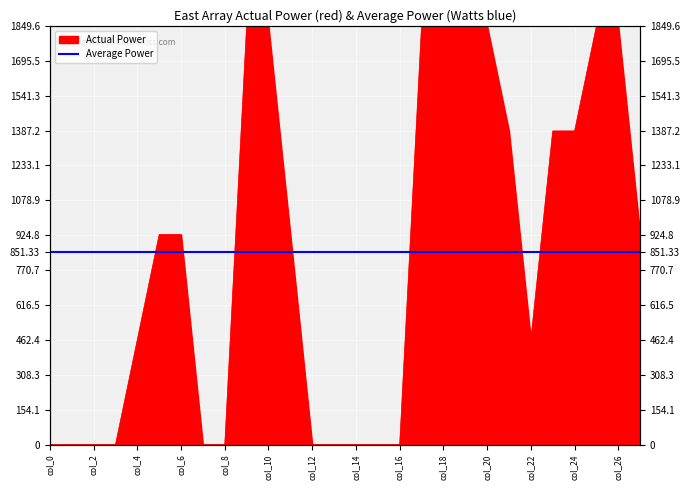

Reading left to right, transcribe all the data shown in this chart.

0.0	0.0	0.0	0.0	464.2	928.4	928.4	0.0	0.0	1849.6	1849.6	928.4	0.0	0.0	0.0	0.0	0.0	1849.6	1849.6	1849.6	1849.6	1385.4	464.2	1385.4	1385.4	1849.6	1849.6	928.4